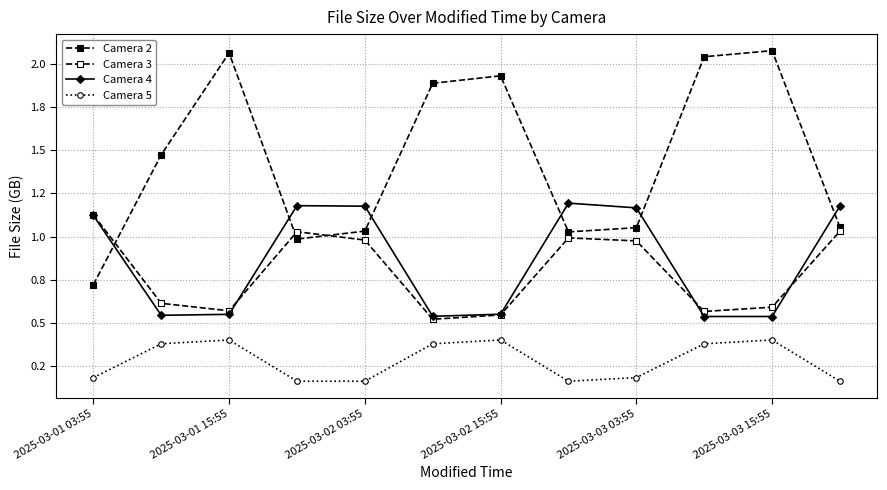

What is the value of the Camera 4 point at the 1st from the left?

1.1